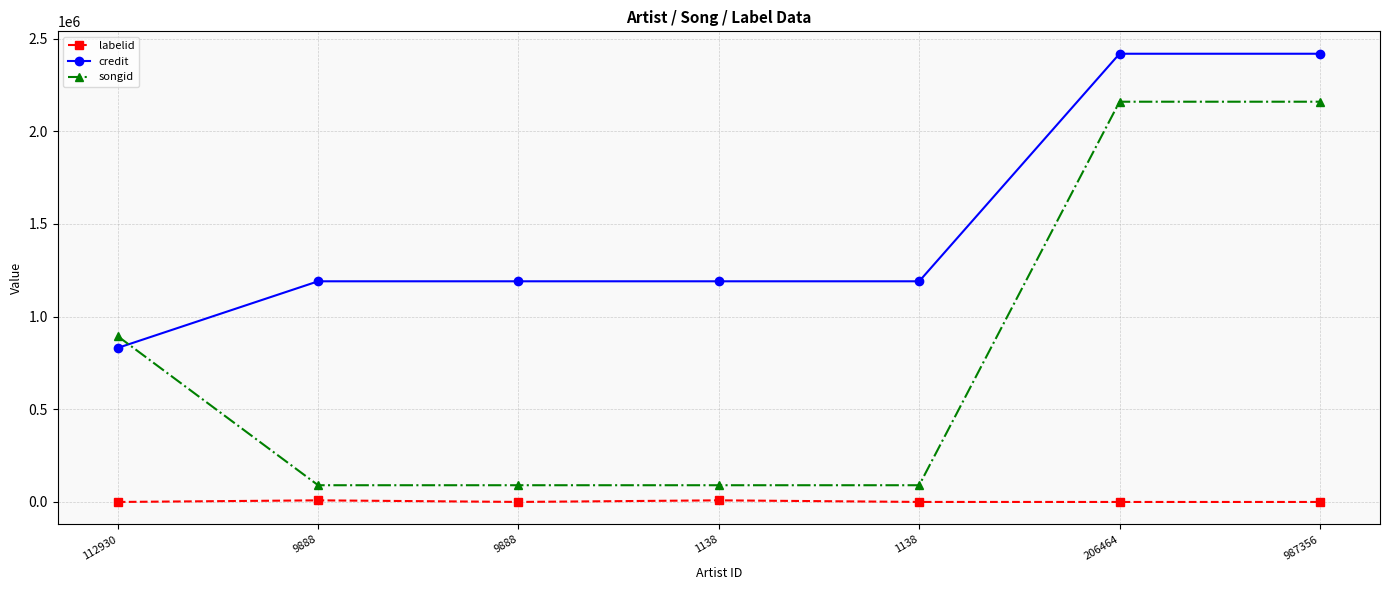

What are all the series names shown in the legend?

labelid, credit, songid